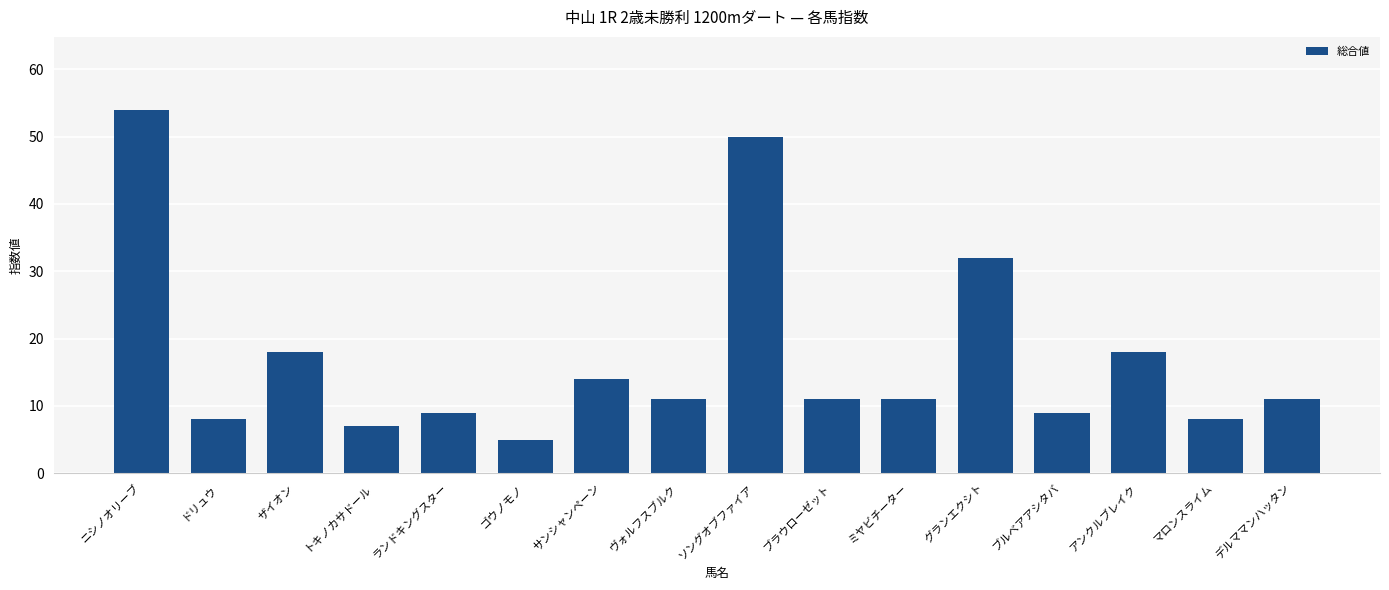

At which category does the chart reach its minimum across all series?

ゴウノモノ